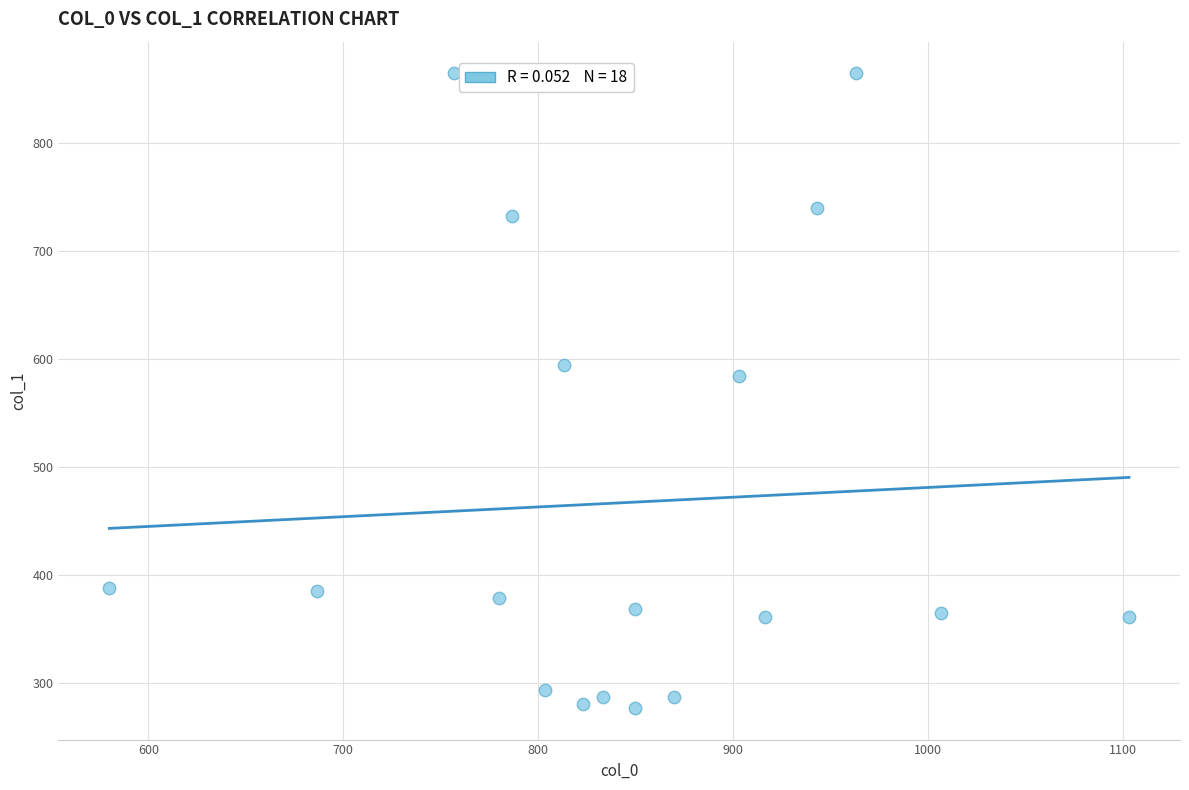

What is the range of X values (max minus min)?

523.3